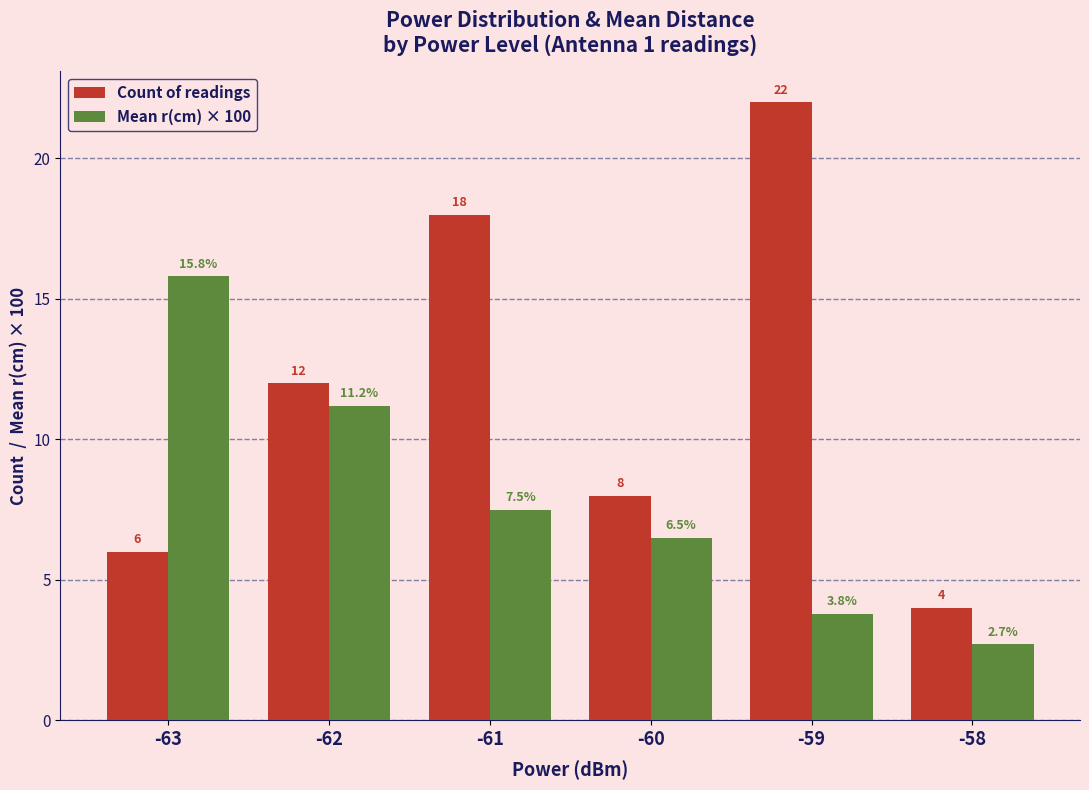

Reading left to right, list all the values displayed in this chart.

Count of readings: -63=6.0	-62=12.0	-61=18.0	-60=8.0	-59=22.0	-58=4.0
Mean r(cm) × 100: -63=15.8	-62=11.2	-61=7.5	-60=6.5	-59=3.8	-58=2.7